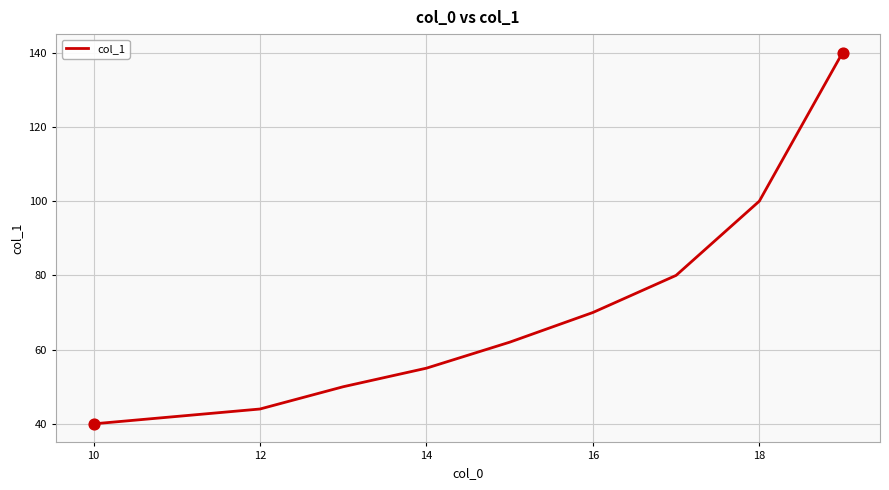

What is the difference between the maximum and minimum values?

100